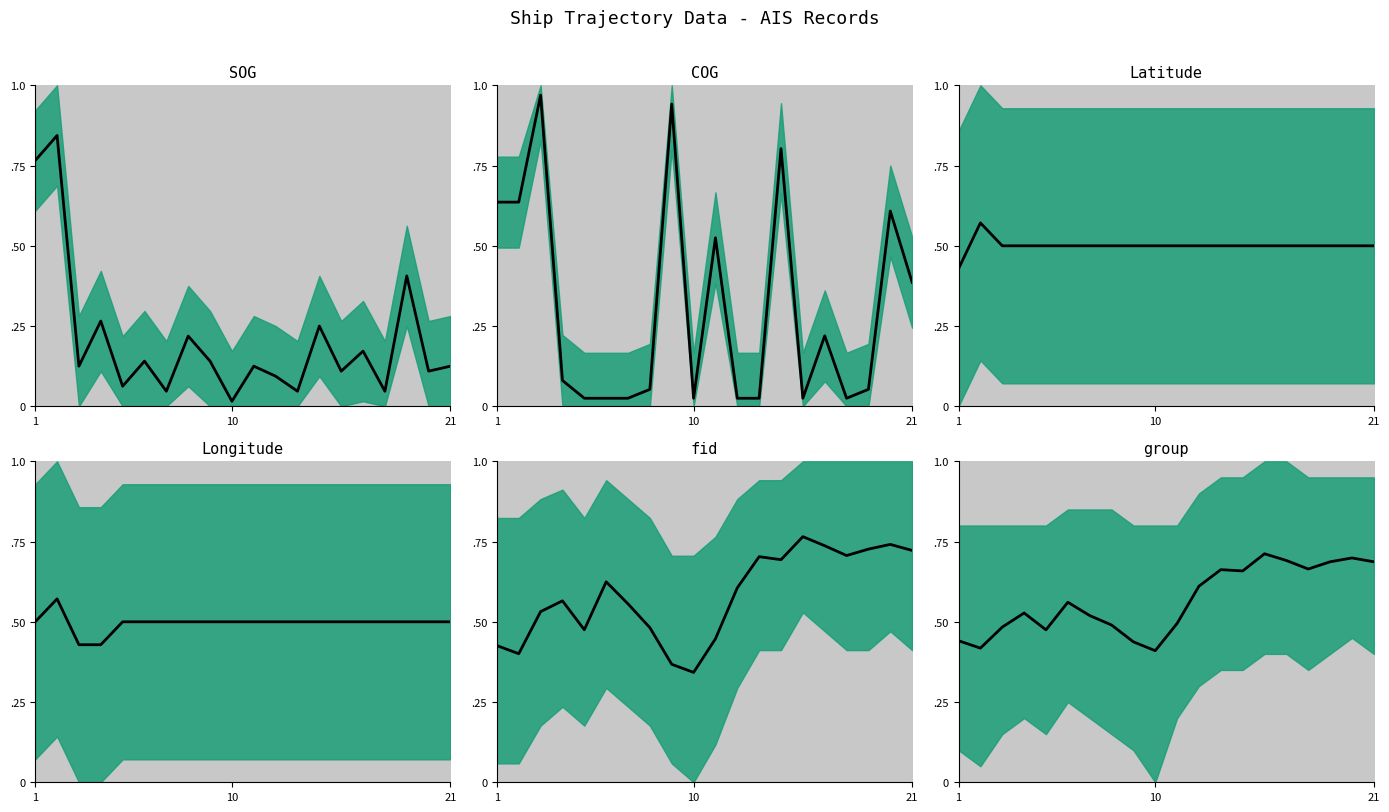

True or false: Longitude has a value of 0.2 at 11.

False